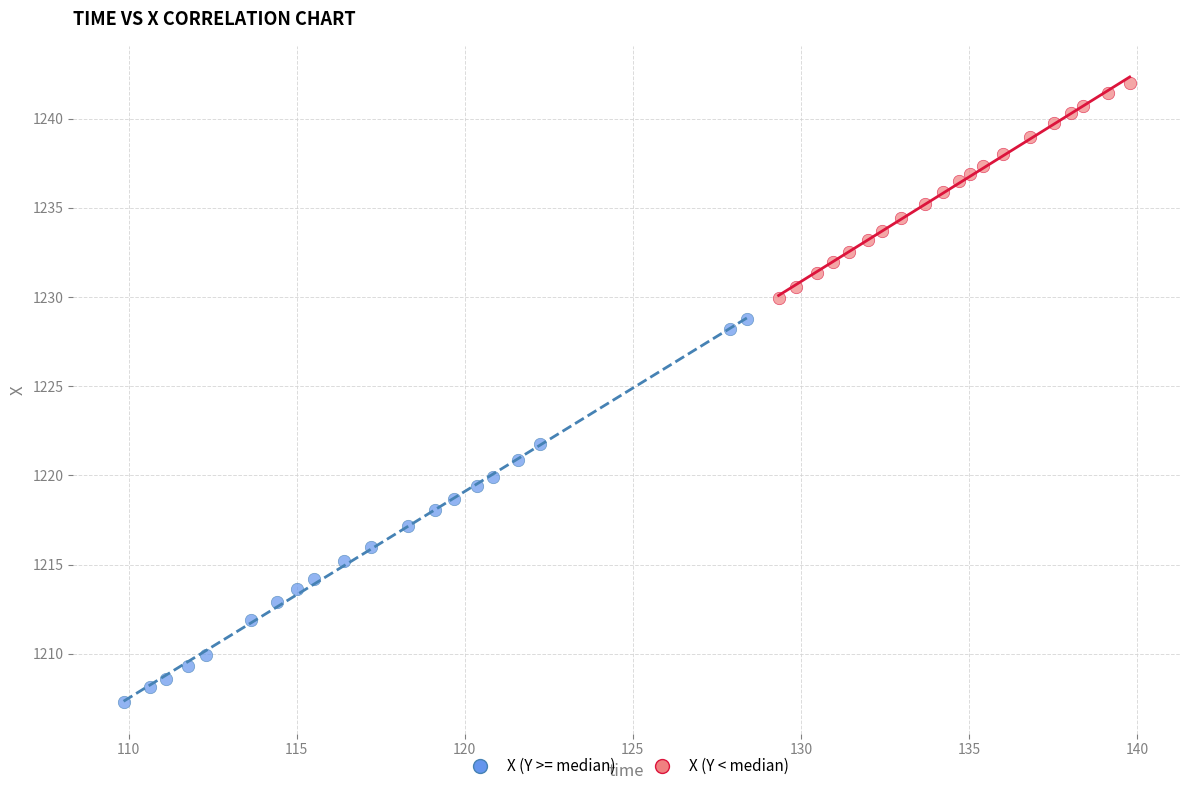

Which series contains the lowest Y value?

X (Y >= median)